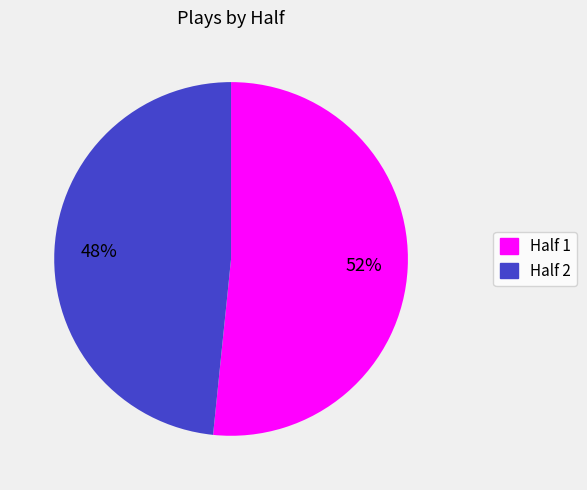

How many slices are in this pie chart?

2